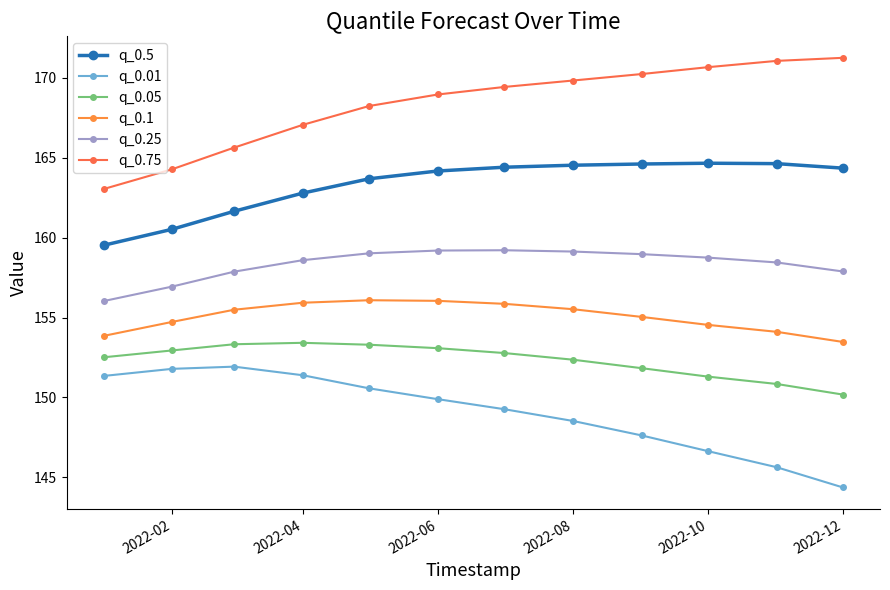

How many series are shown in this chart?

6